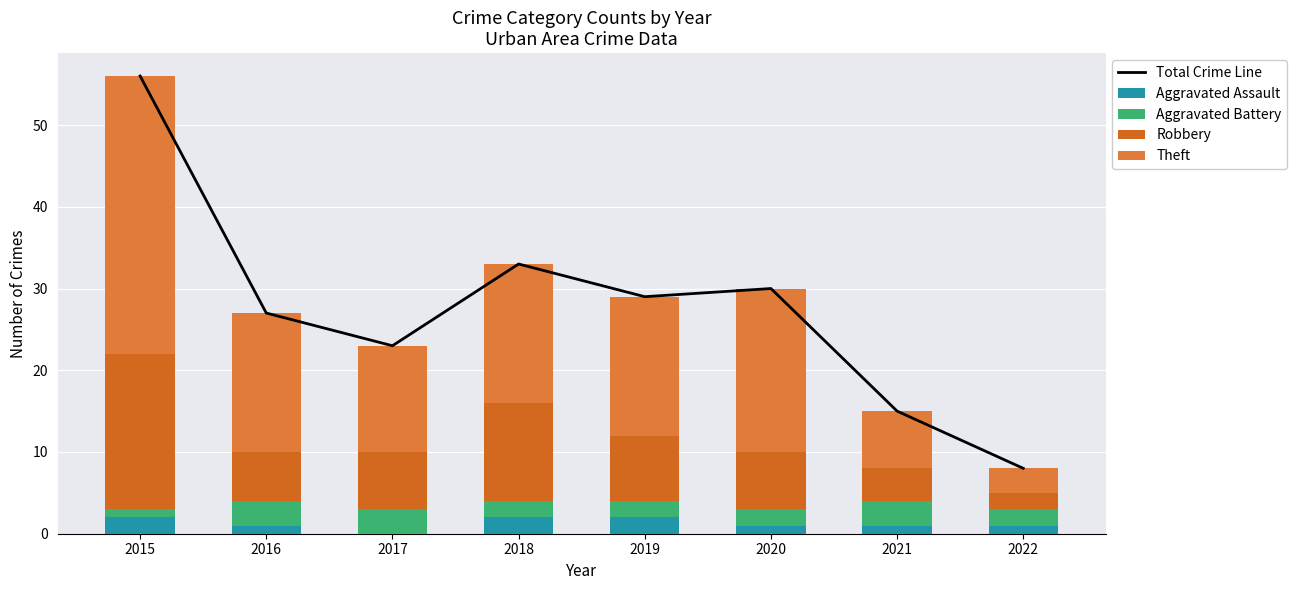

How many values in the Total Crime Line series are below 29?

4